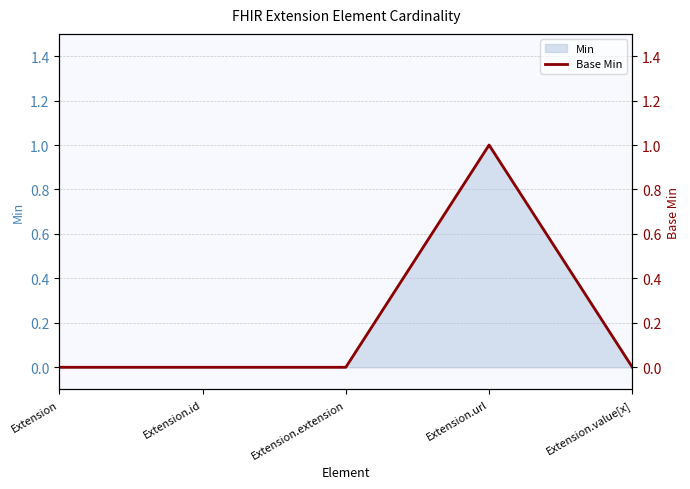

The chart shows a value of 0 at Extension.extension. True or false?

True